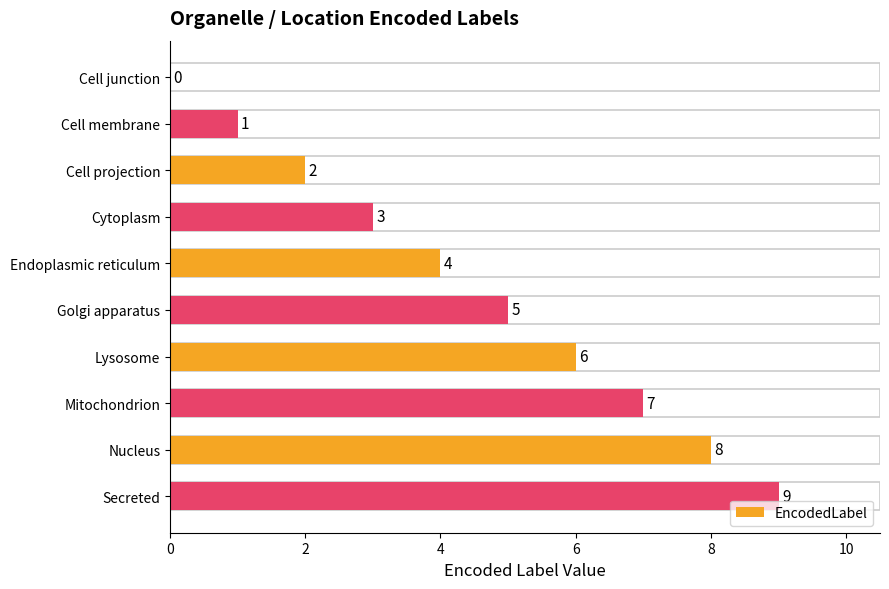

Between Cell membrane and Cell projection, which is larger?

Cell projection